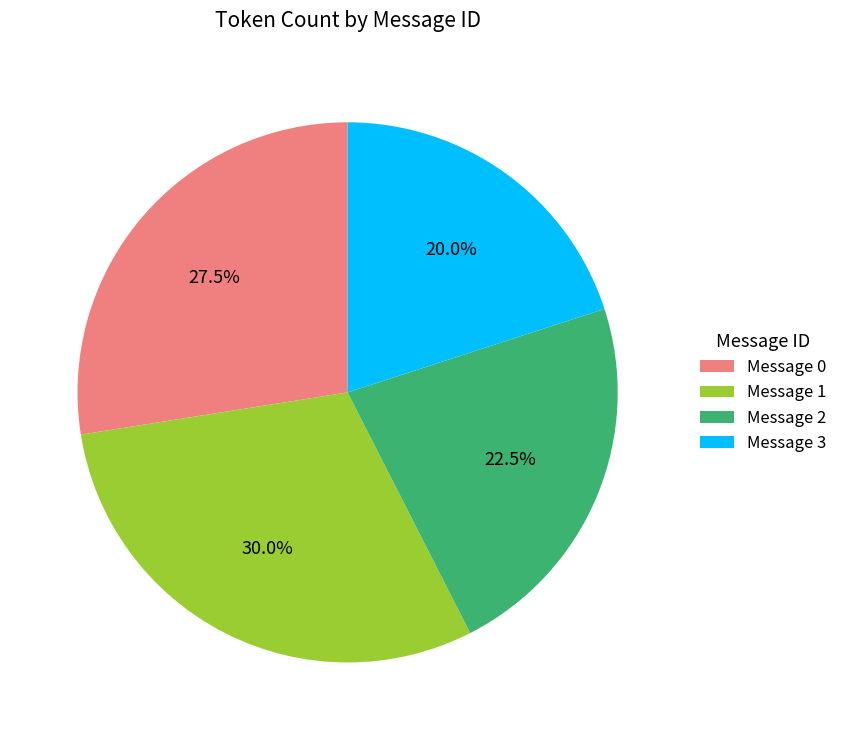

Which category has the biggest portion of the pie?

Message 1